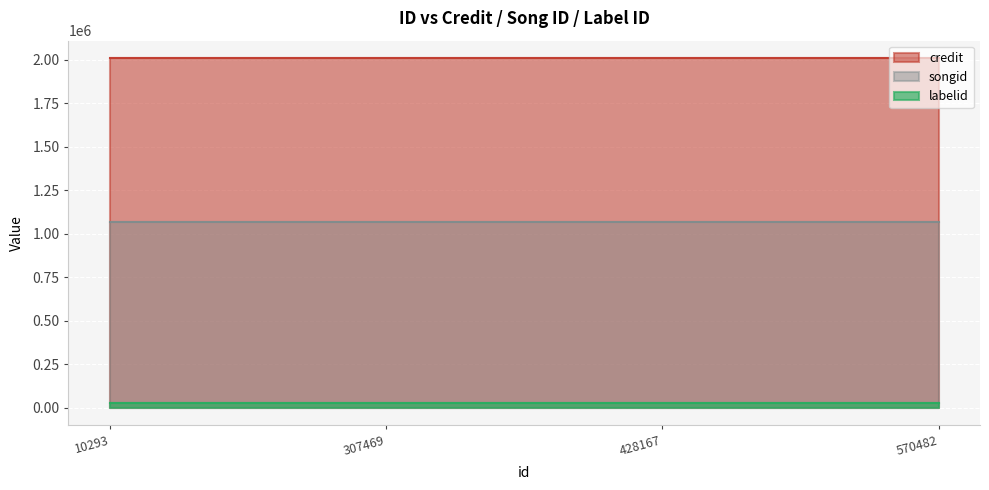

At how many categories does at least one series exceed 1641964?

4